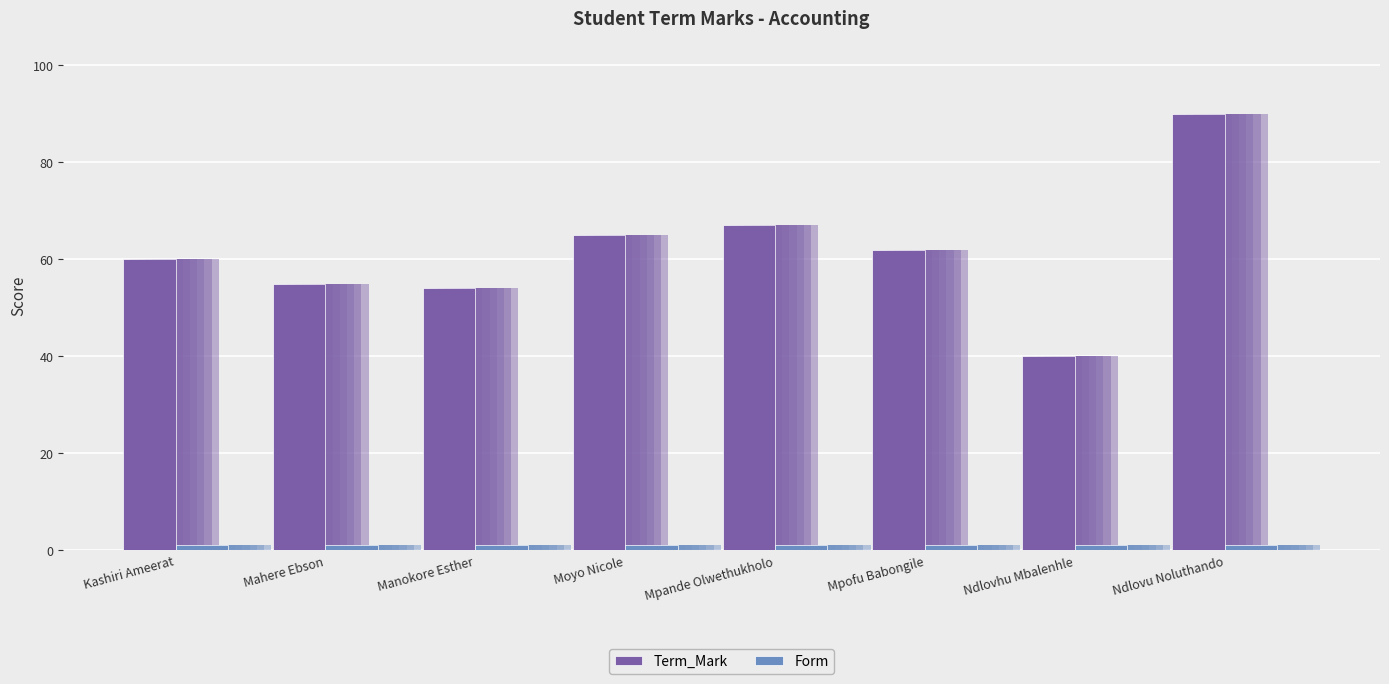

Between Manokore Esther and Ndlovu Noluthando, which is larger?

Ndlovu Noluthando